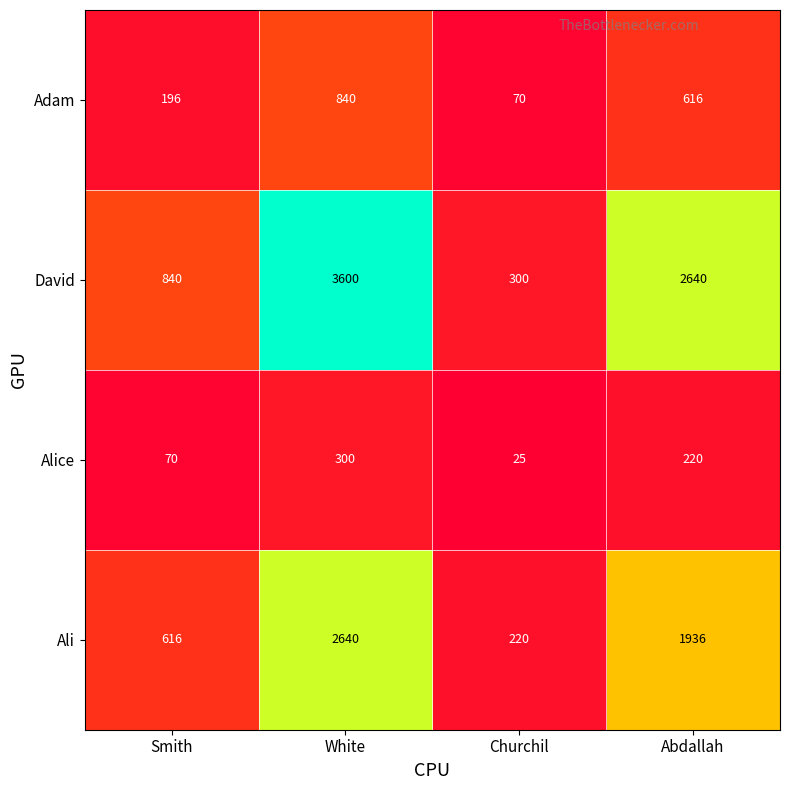

The Alice series shows 25 at Churchil. True or false?

True